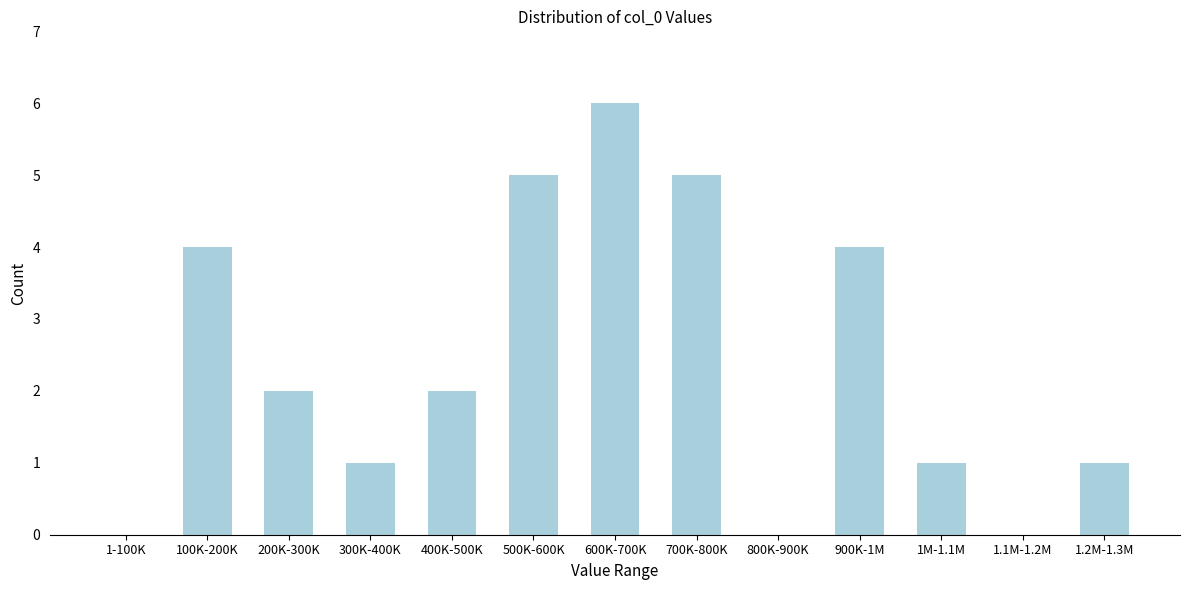

Reading left to right, what are all the values shown in this chart?

1-100K=0	100K-200K=4	200K-300K=2	300K-400K=1	400K-500K=2	500K-600K=5	600K-700K=6	700K-800K=5	800K-900K=0	900K-1M=4	1M-1.1M=1	1.1M-1.2M=0	1.2M-1.3M=1